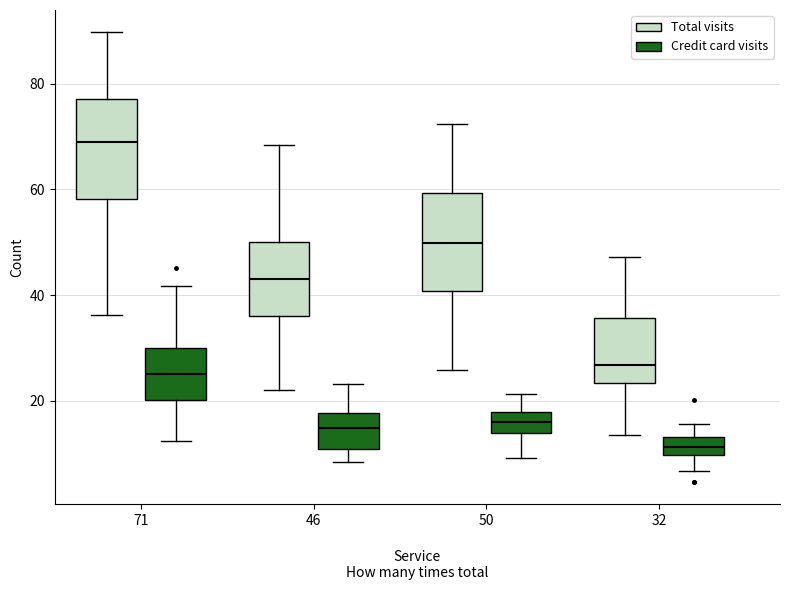

Reading left to right, transcribe this box plot: for each box, give where its median line is, the range the box spans, and where its two whiskers end, as read against the y-axis. The values are not printed on the chart, so give them approximately, as read against the axis.

71 (Total visits): median 68, box 58 to 78, whiskers 36 to 90
71 (Credit card visits): median 24, box 20 to 30, whiskers 12 to 42
46 (Total visits): median 44, box 36 to 50, whiskers 22 to 68
46 (Credit card visits): median 14, box 10 to 18, whiskers 8 to 24
50 (Total visits): median 50, box 40 to 60, whiskers 26 to 72
50 (Credit card visits): median 16, box 14 to 18, whiskers 10 to 22
32 (Total visits): median 26, box 24 to 36, whiskers 14 to 48
32 (Credit card visits): median 12, box 10 to 14, whiskers 6 to 16